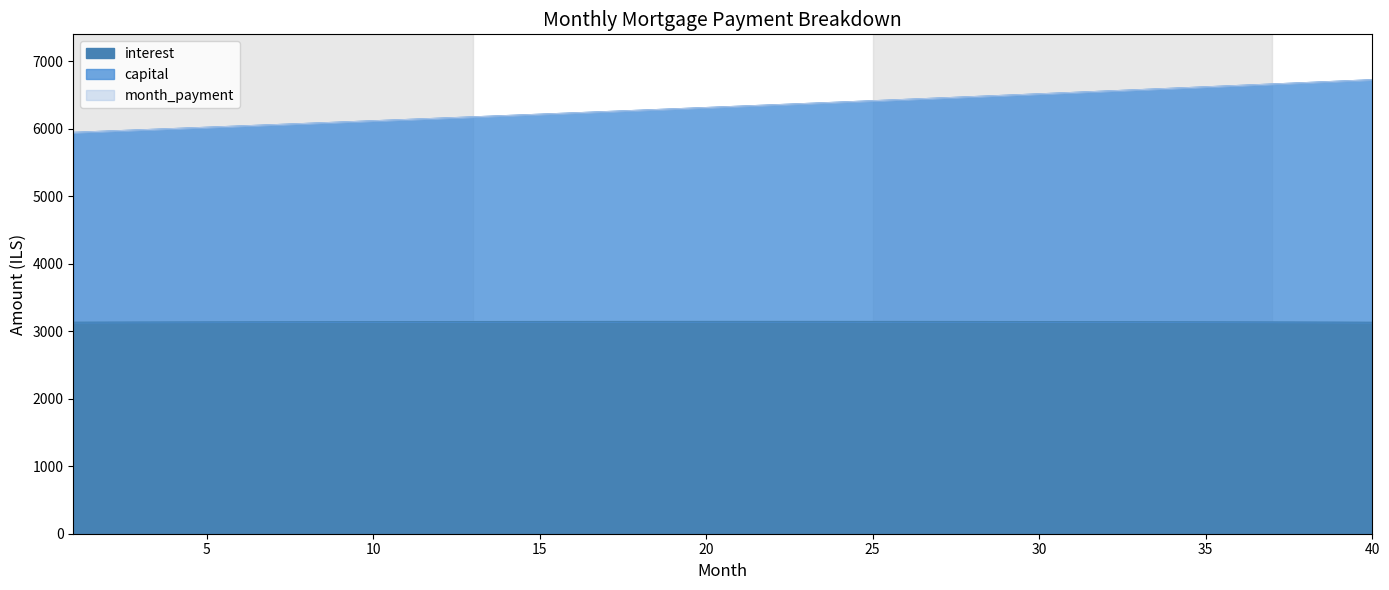

Where is capital nearest to the value 6337?

21